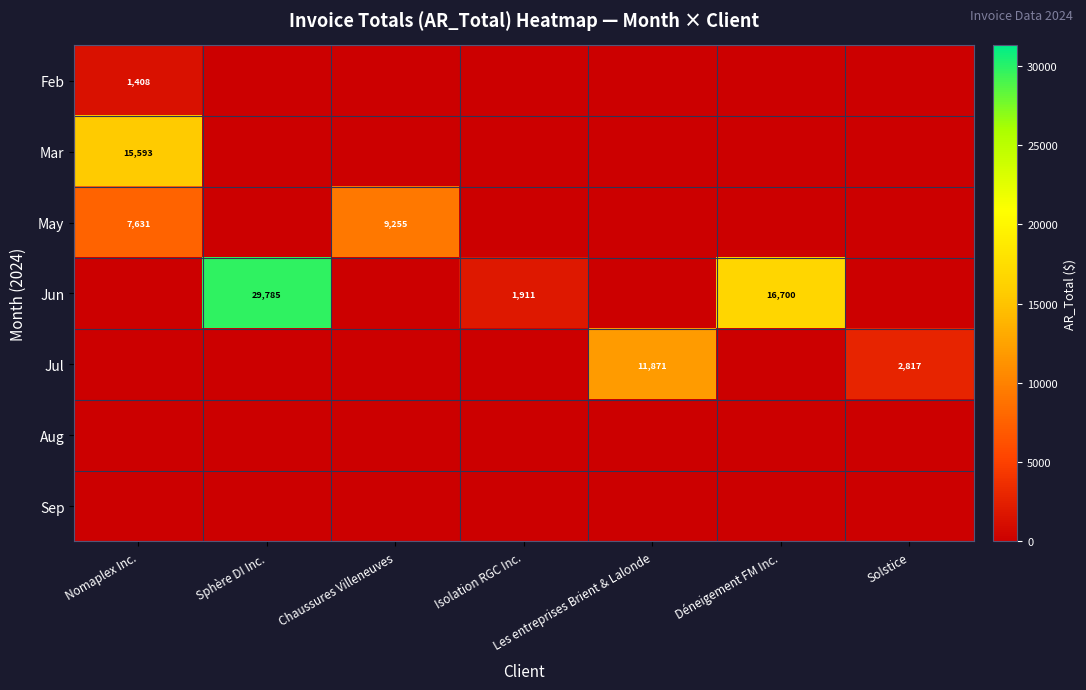

What is the spread (max minus min) of values at Les entreprises Brient & Lalonde?

11871.2